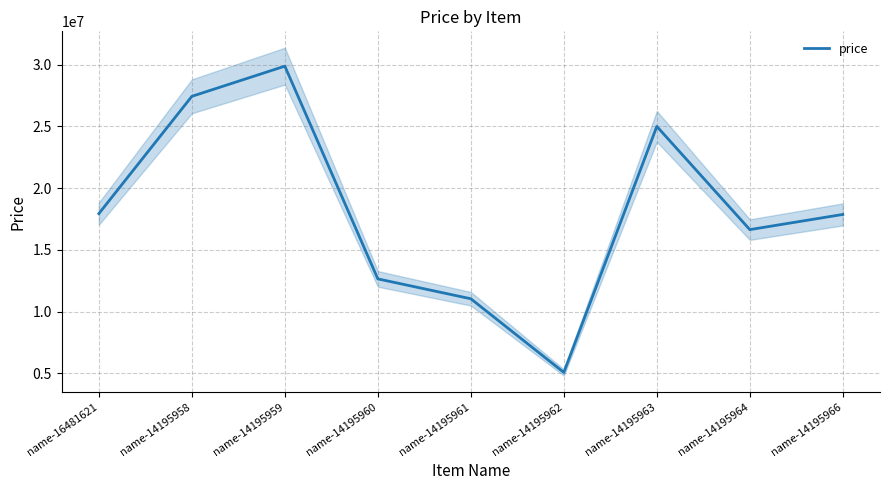

Which has a higher value, name-14195960 or name-14195958?

name-14195958